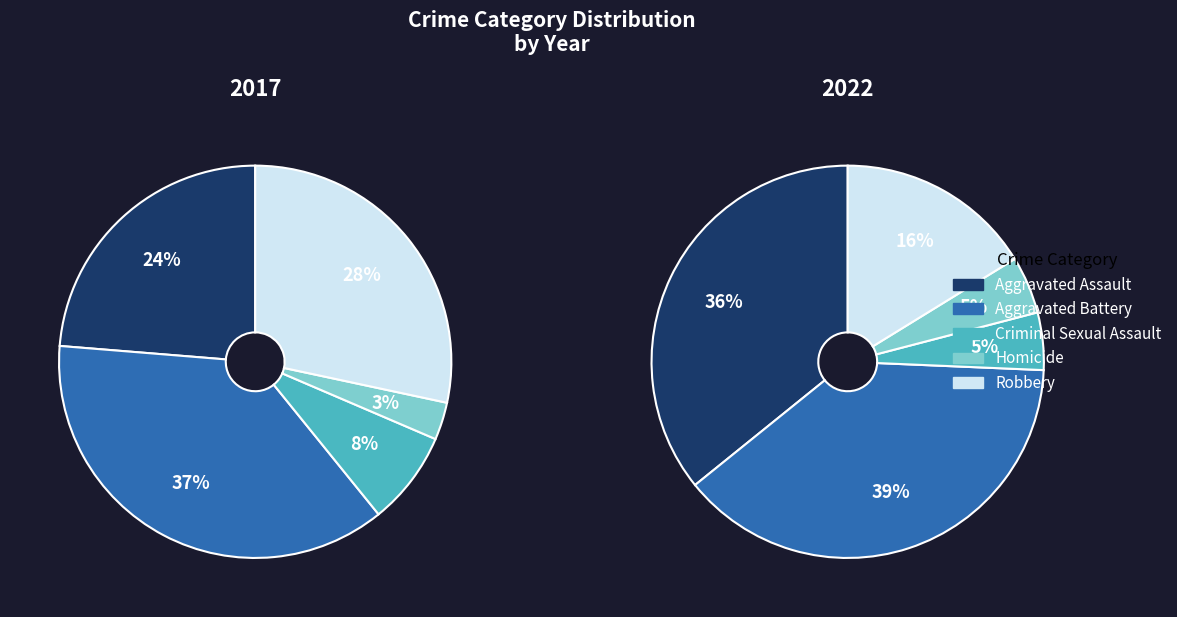

To the nearest percent, what is the difference between the Criminal Sexual Assault and Aggravated Assault slice percentages?

31%